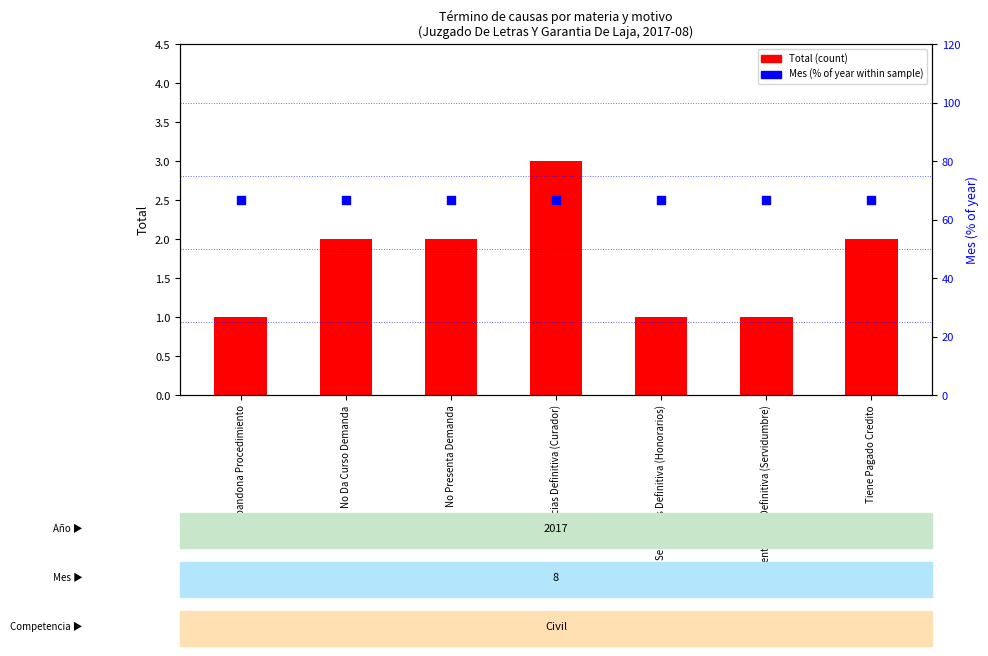

Is the value of Mes (% of year) at No Presenta Demanda greater than the value of Total (count) at Tiene Pagado Credito?

Yes